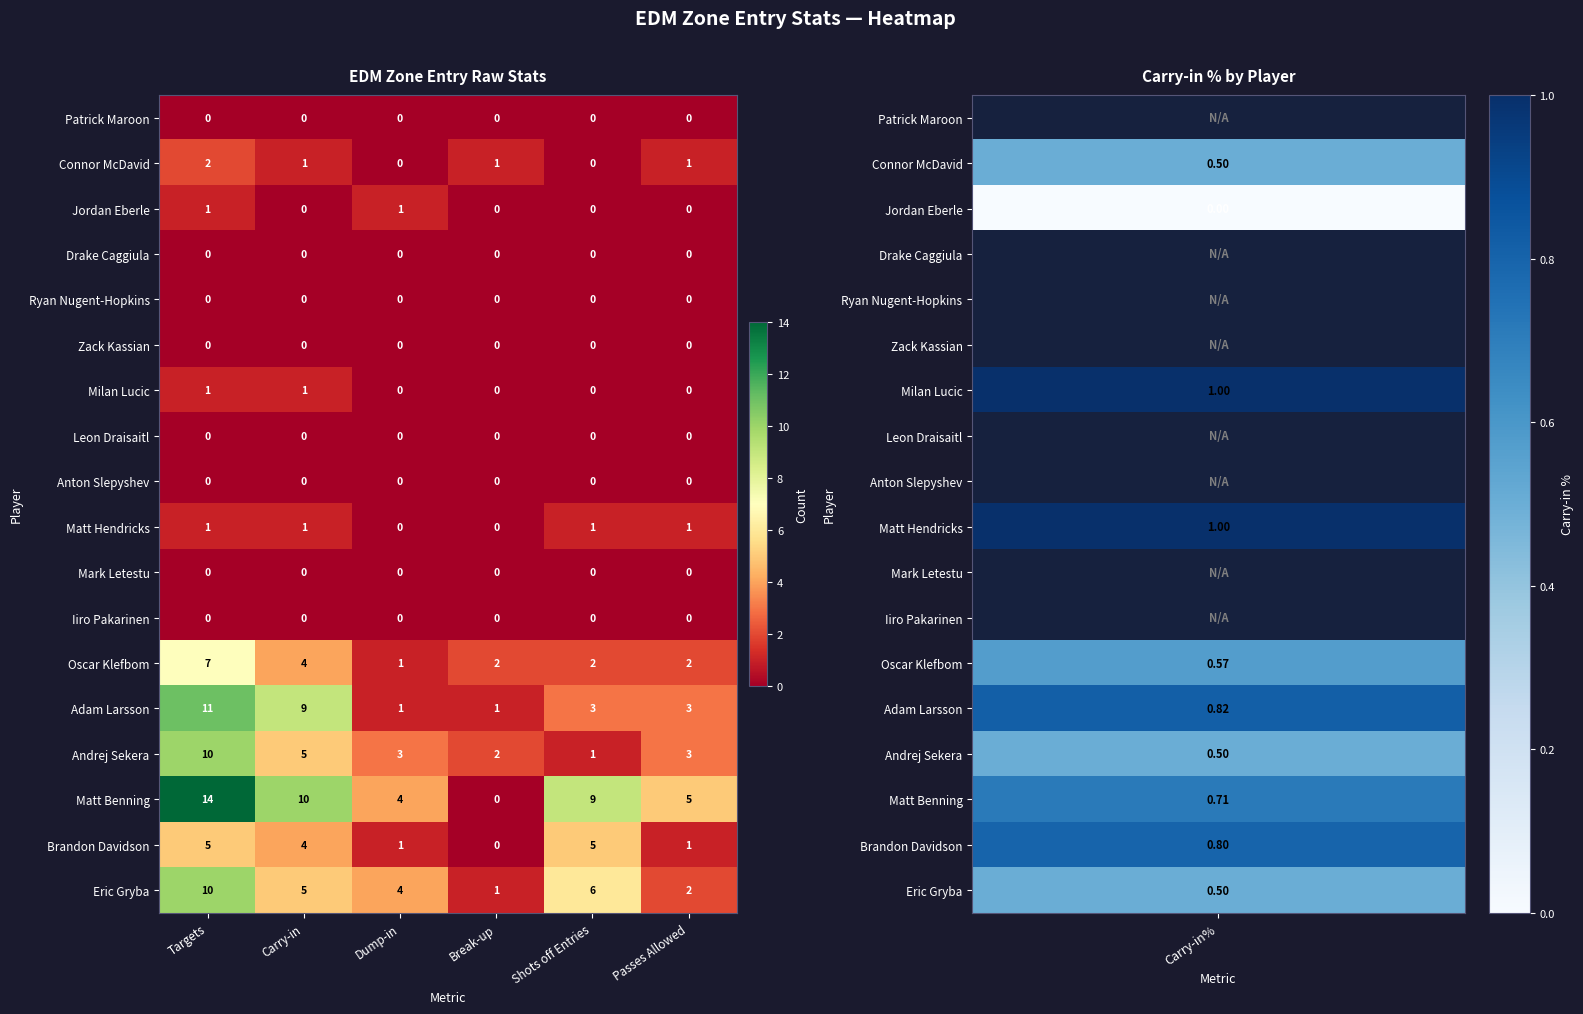

Which series has the largest range (max minus min)?

Matt Benning